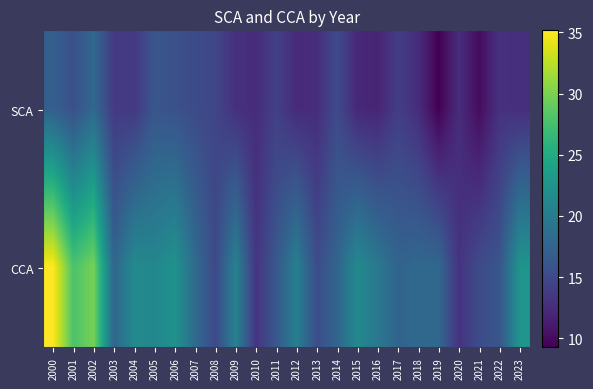

List the series in order of their peak value, highest first.

CCA, SCA